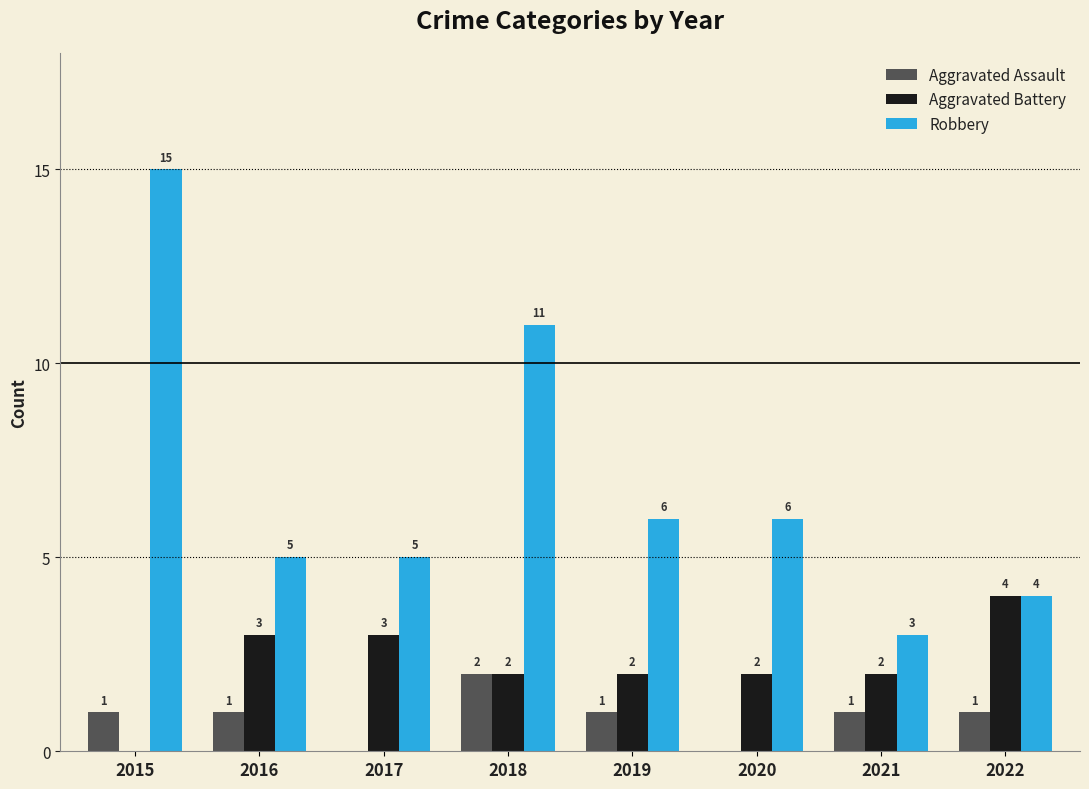

Is it true that Aggravated Assault equals 0 at 2021?

False